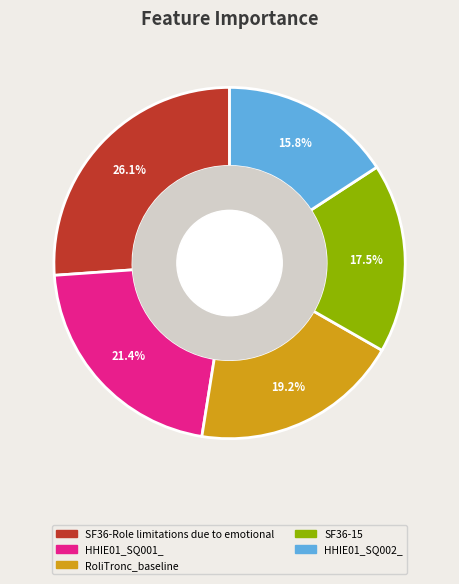

How many slices are in this pie chart?

5